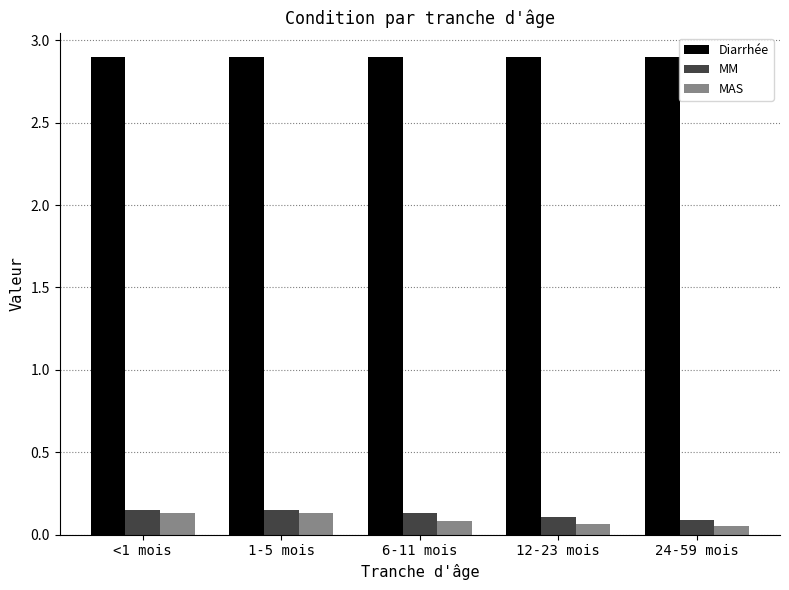

Does the chart contain stacked bars?

No